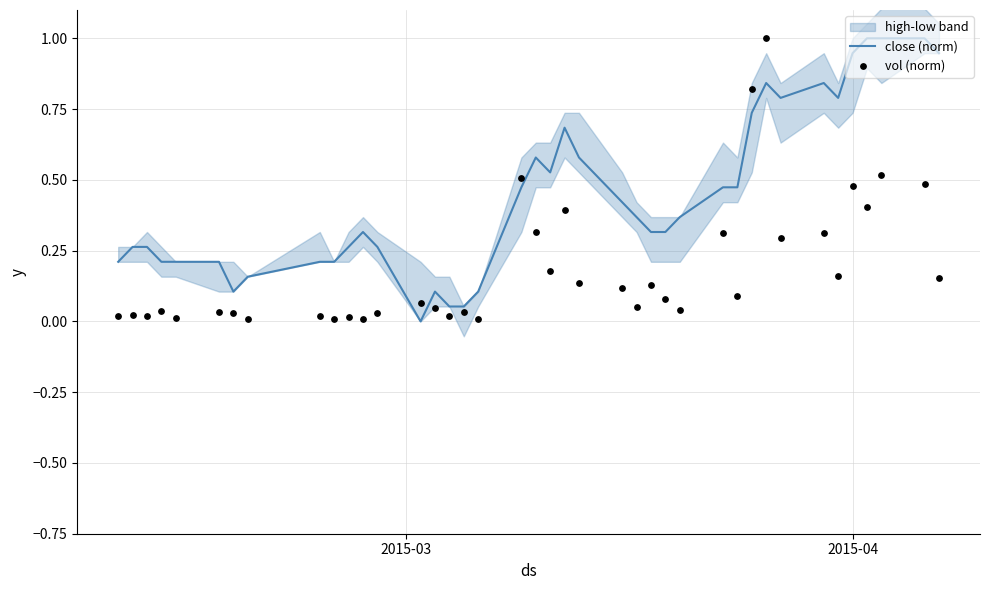

Which series has the largest Y range (max minus min)?

close (norm)